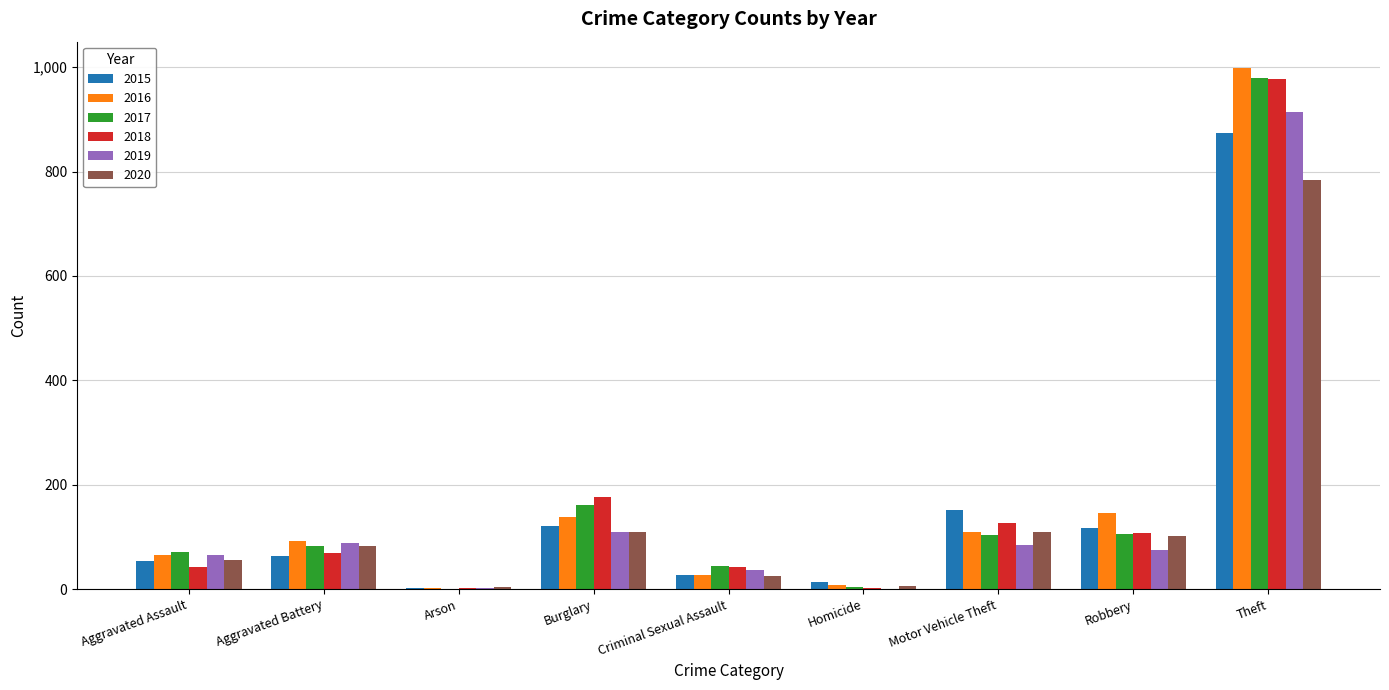

Is the value of 2020 at Motor Vehicle Theft greater than the value of 2018 at Criminal Sexual Assault?

Yes